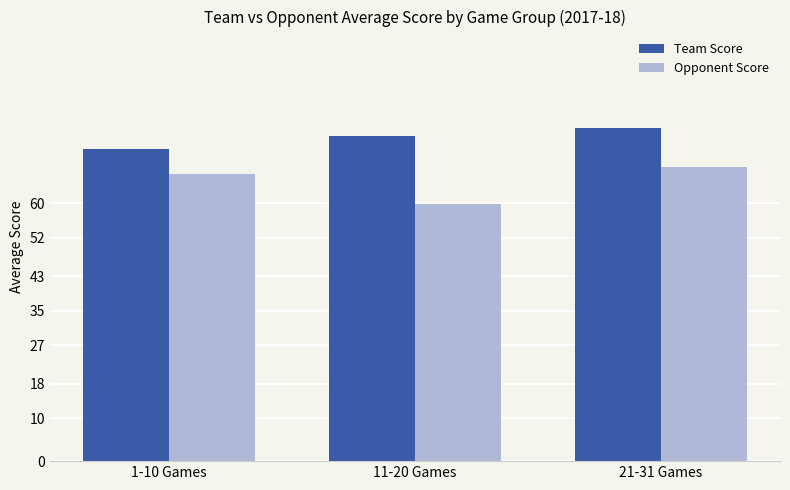

True or false: Team Score has a value of 72.7 at 1-10 Games.

True